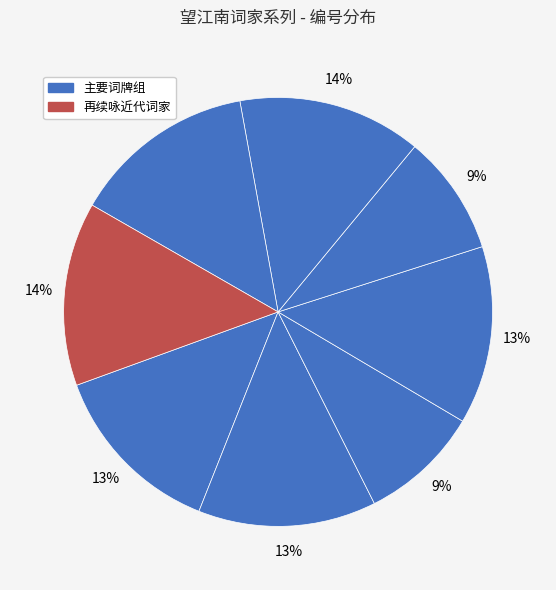

Is there a majority slice in this chart?

No